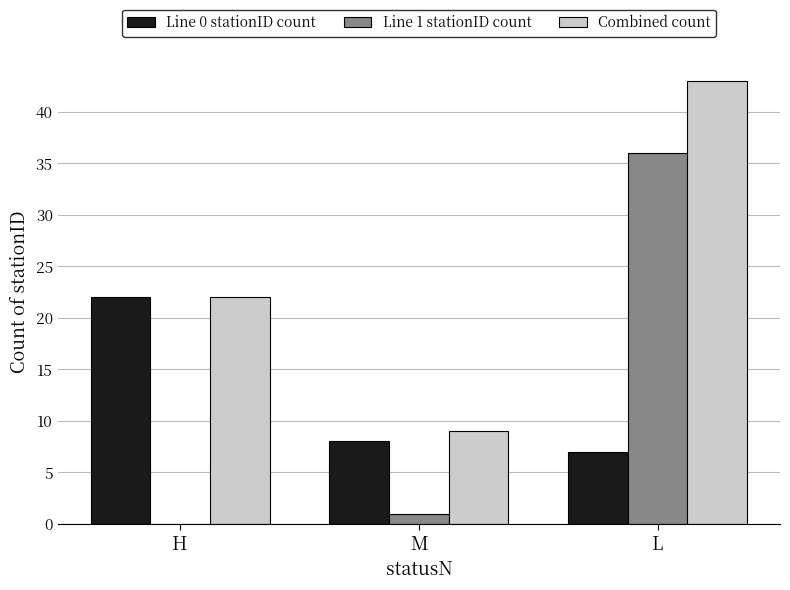

The Line 1 stationID count series shows 36 at L. True or false?

True